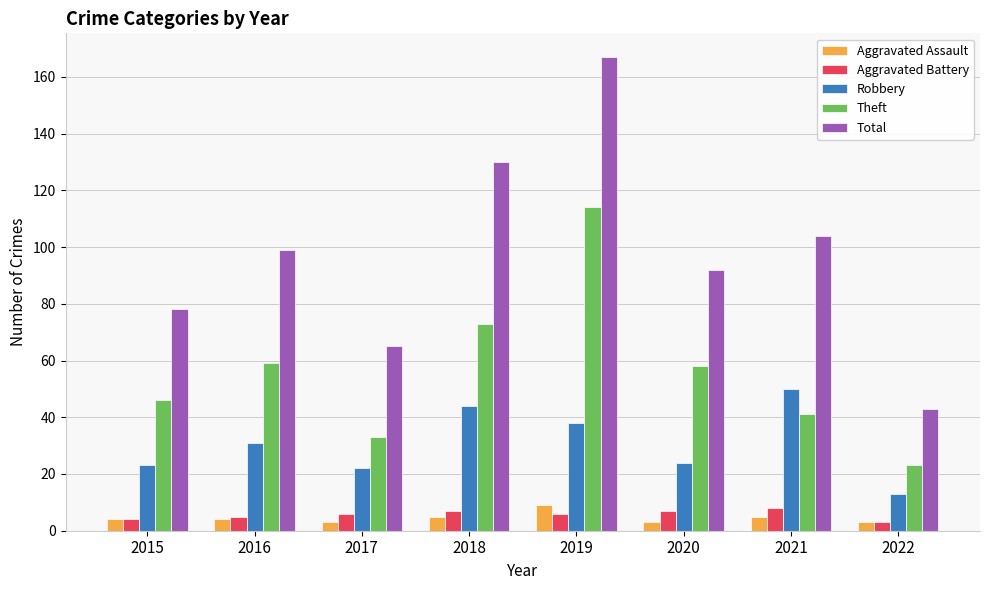

What is the difference between the maximum and minimum values in the Aggravated Assault series?

6